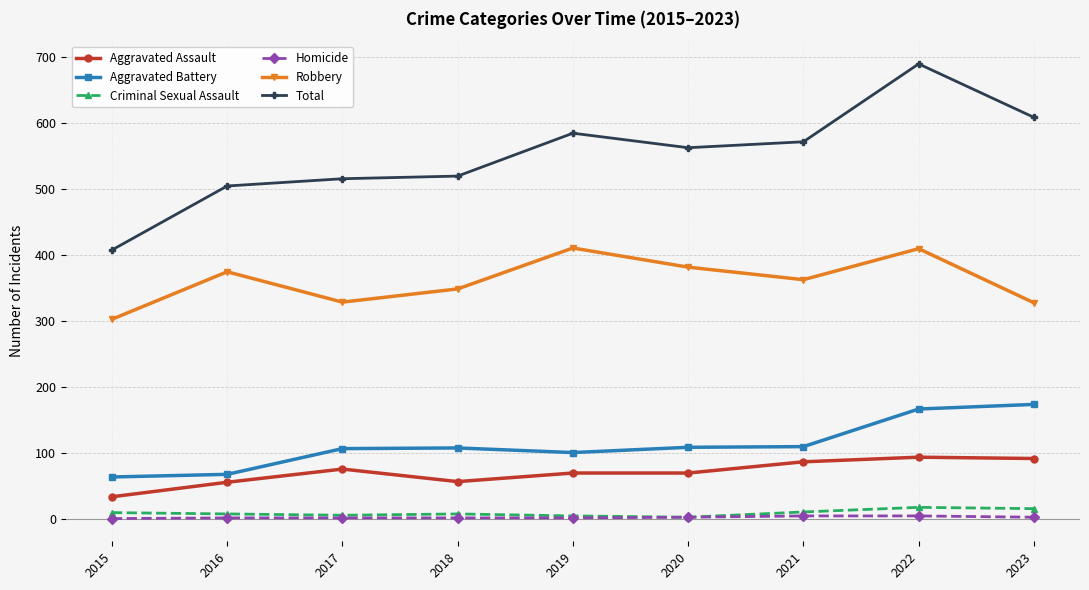

Where is Total nearest to the value 548?

2020